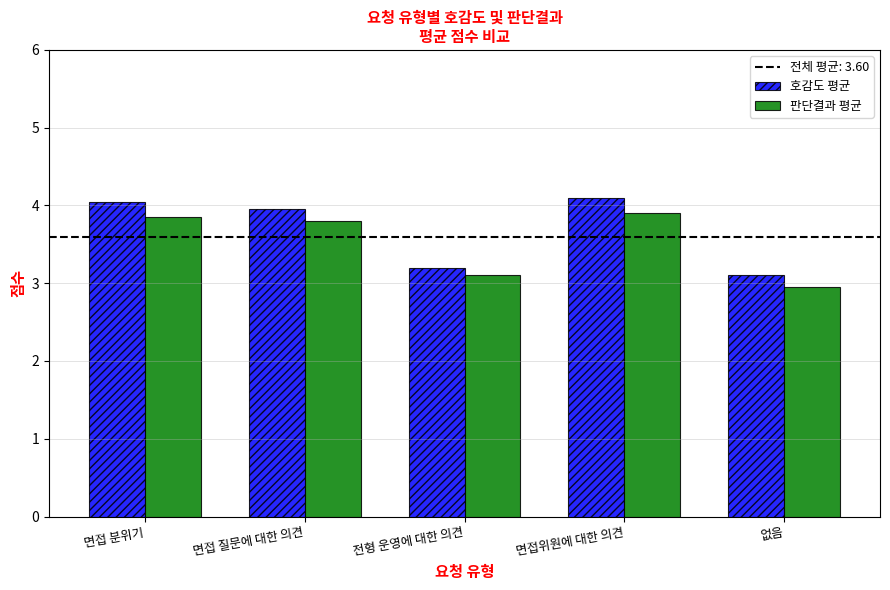

The 판단결과 평균 series shows 6.6 at 면접 질문에 대한 의견. True or false?

False